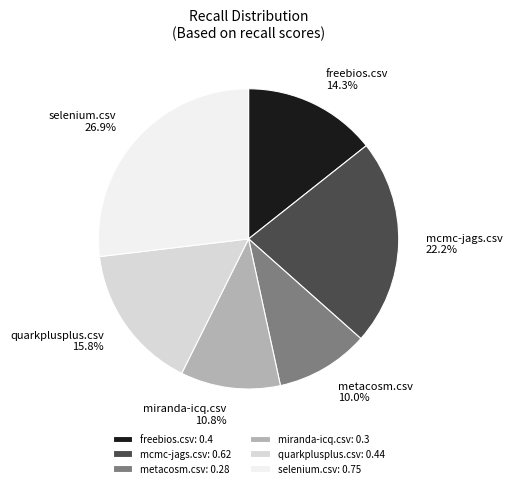

How many slices are in this pie chart?

6